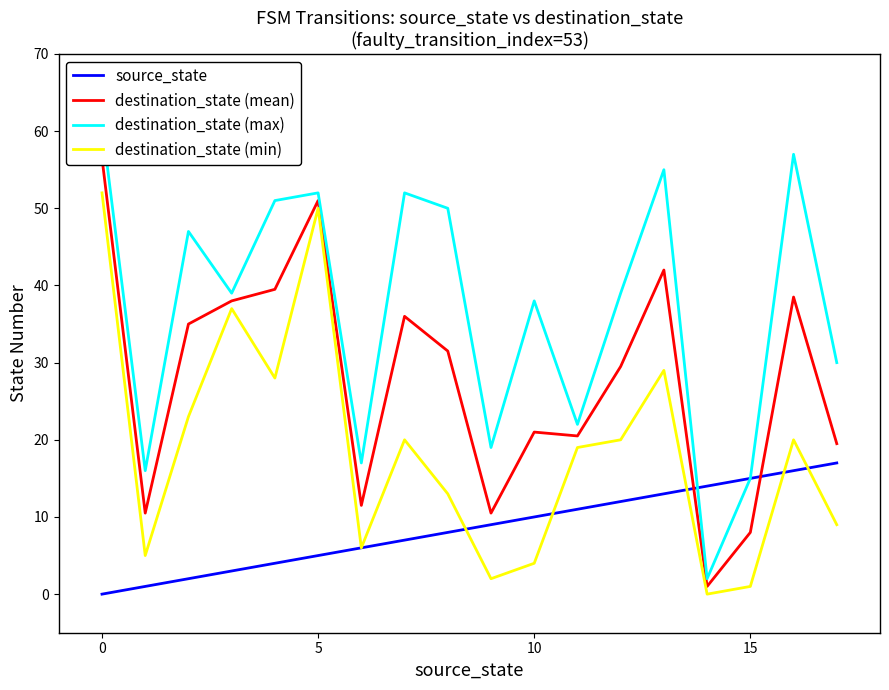

Which series has the widest spread of values?

destination_state (max)